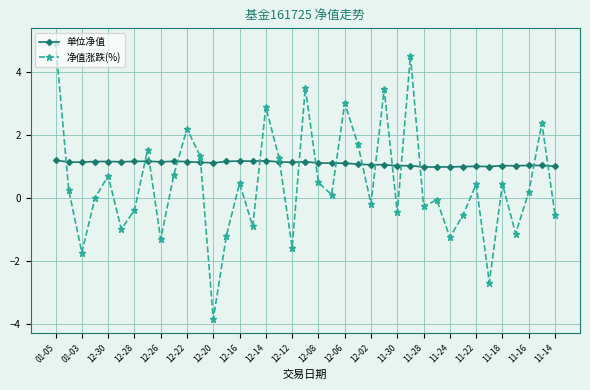

List the series in order of their peak value, lowest first.

单位净值, 净值涨跌(%)